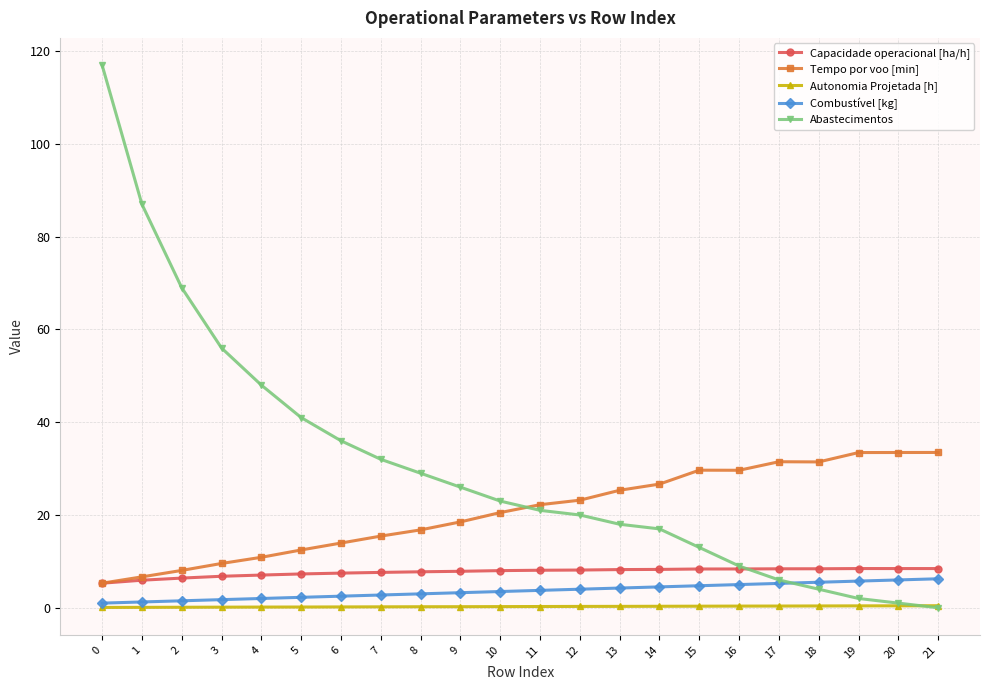

At 14, list the series in order from largest to smallest.

Tempo por voo [min], Abastecimentos, Capacidade operacional [ha/h], Combustível [kg], Autonomia Projetada [h]